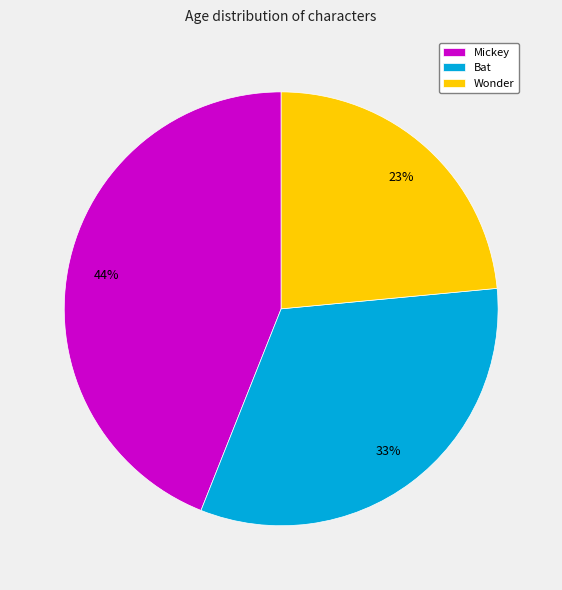

What is the smallest slice in the pie chart?

Wonder